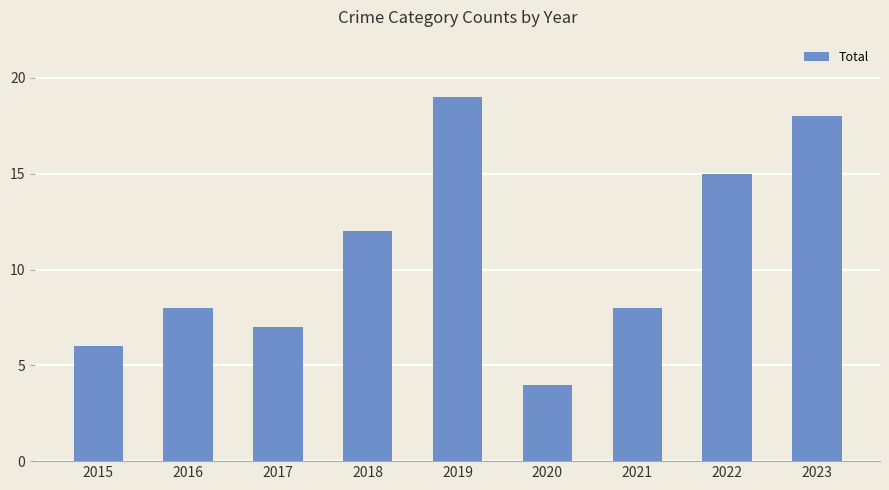

True or false: the data shows 5 at 2018.

False